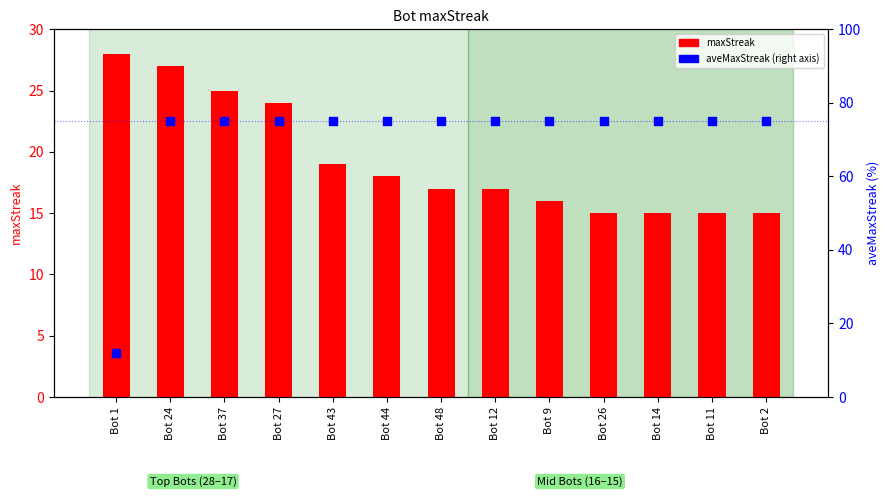

Is the value of maxStreak at Bot 44 greater than the value of aveMaxStreak (right axis) at Bot 9?

No